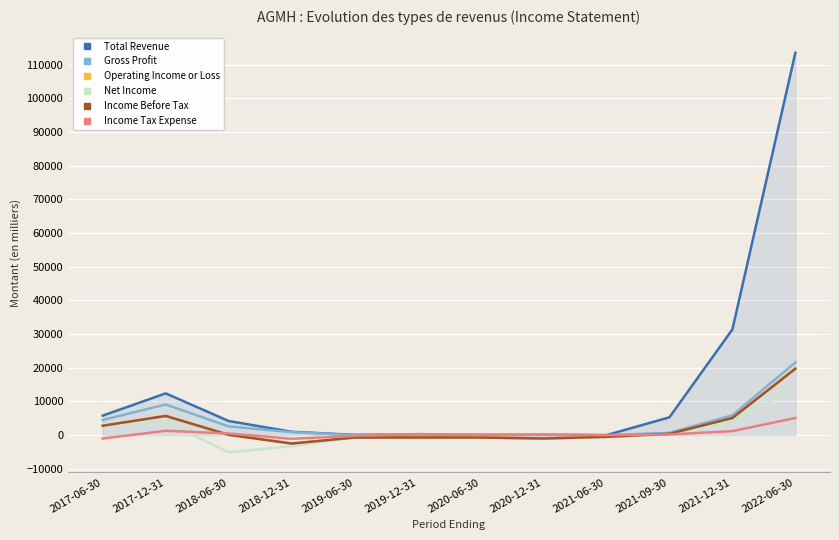

Where is Gross Profit nearest to the value 10800?

2017-12-31